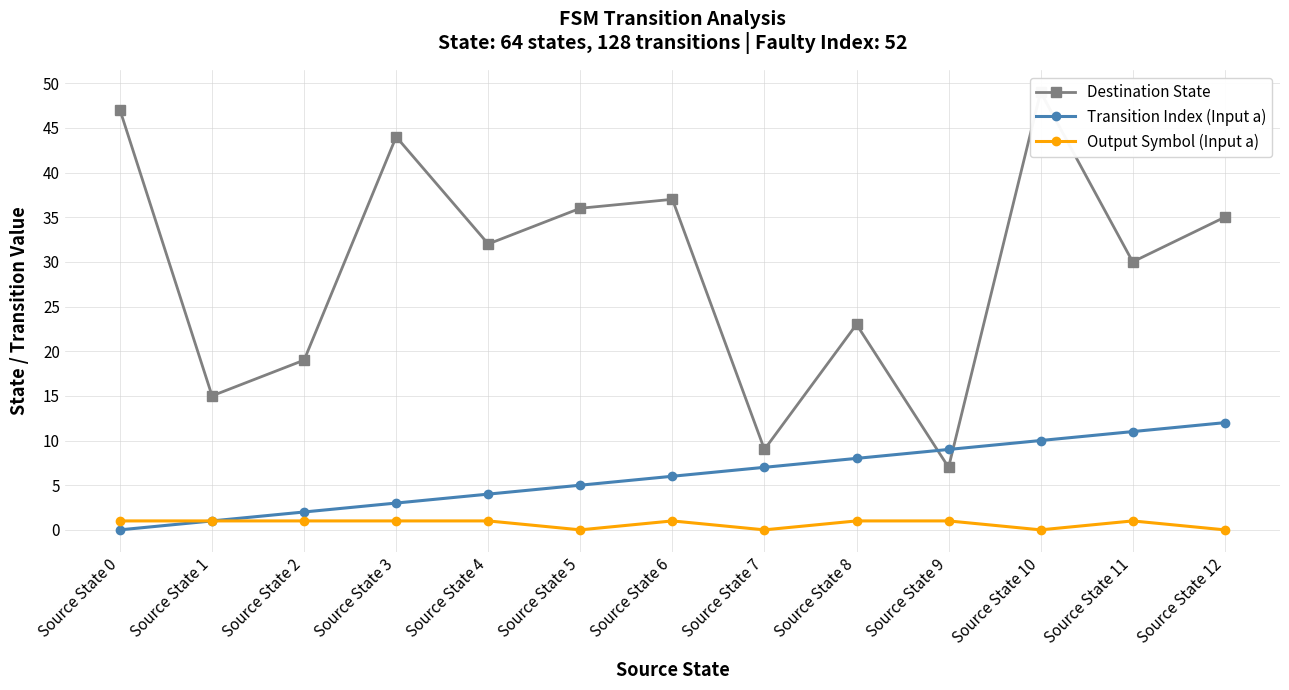

List the labels in order of Transition Index (Input a) value, smallest first.

Source State 0, Source State 1, Source State 2, Source State 3, Source State 4, Source State 5, Source State 6, Source State 7, Source State 8, Source State 9, Source State 10, Source State 11, Source State 12